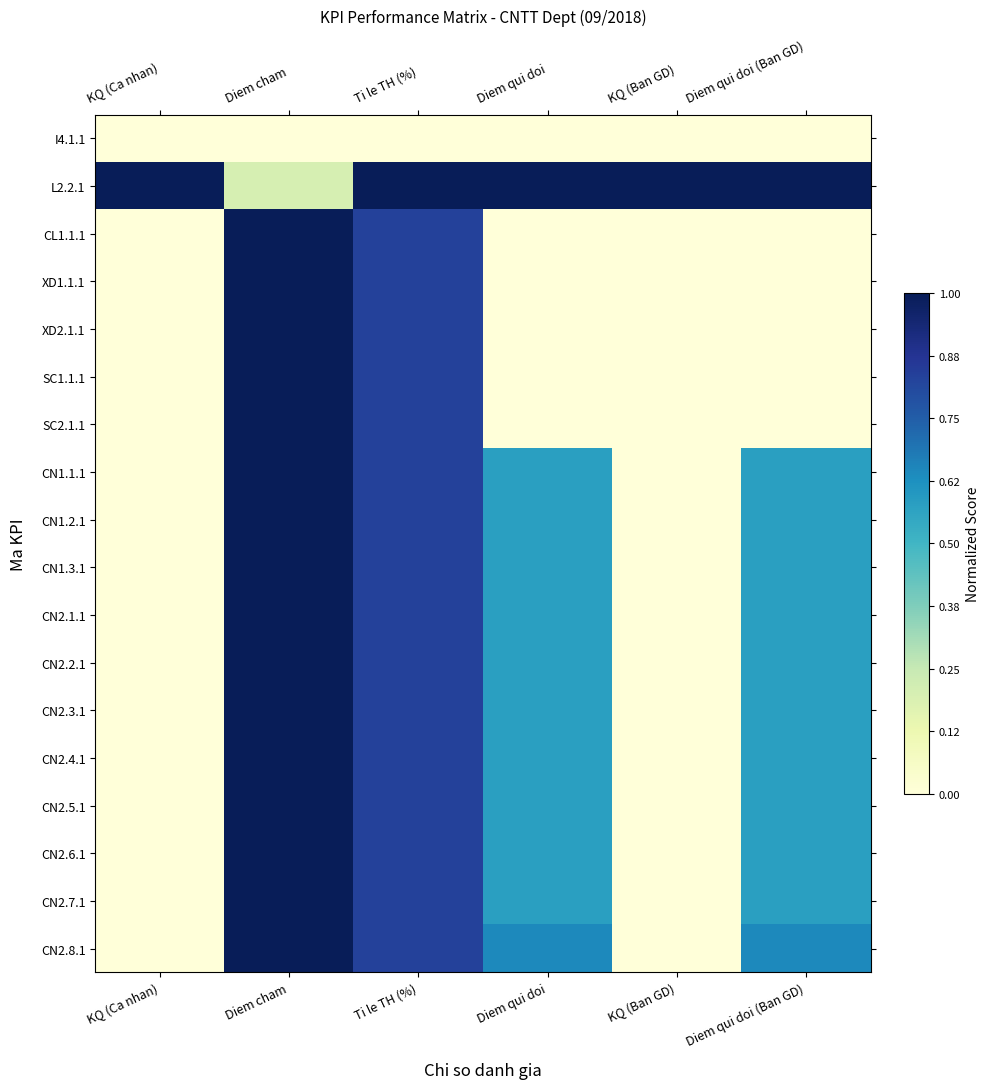

Reading left to right, what are all the values shown in this chart?

I4.1.1: KQ (Ca nhan)=0.0	Diem cham=0.0	Ti le TH (%)=0.0	Diem qui doi=0.0	KQ (Ban GD)=0.0	Diem qui doi (Ban GD)=0.0
L2.2.1: KQ (Ca nhan)=1.0	Diem cham=0.2	Ti le TH (%)=1.0	Diem qui doi=1.0	KQ (Ban GD)=1.0	Diem qui doi (Ban GD)=1.0
CL1.1.1: KQ (Ca nhan)=0.0	Diem cham=1.0	Ti le TH (%)=0.8	Diem qui doi=0.0	KQ (Ban GD)=0.0	Diem qui doi (Ban GD)=0.0
XD1.1.1: KQ (Ca nhan)=0.0	Diem cham=1.0	Ti le TH (%)=0.8	Diem qui doi=0.0	KQ (Ban GD)=0.0	Diem qui doi (Ban GD)=0.0
XD2.1.1: KQ (Ca nhan)=0.0	Diem cham=1.0	Ti le TH (%)=0.8	Diem qui doi=0.0	KQ (Ban GD)=0.0	Diem qui doi (Ban GD)=0.0
SC1.1.1: KQ (Ca nhan)=0.0	Diem cham=1.0	Ti le TH (%)=0.8	Diem qui doi=0.0	KQ (Ban GD)=0.0	Diem qui doi (Ban GD)=0.0
SC2.1.1: KQ (Ca nhan)=0.0	Diem cham=1.0	Ti le TH (%)=0.8	Diem qui doi=0.0	KQ (Ban GD)=0.0	Diem qui doi (Ban GD)=0.0
CN1.1.1: KQ (Ca nhan)=0.0	Diem cham=1.0	Ti le TH (%)=0.8	Diem qui doi=0.6	KQ (Ban GD)=0.0	Diem qui doi (Ban GD)=0.6
CN1.2.1: KQ (Ca nhan)=0.0	Diem cham=1.0	Ti le TH (%)=0.8	Diem qui doi=0.6	KQ (Ban GD)=0.0	Diem qui doi (Ban GD)=0.6
CN1.3.1: KQ (Ca nhan)=0.0	Diem cham=1.0	Ti le TH (%)=0.8	Diem qui doi=0.6	KQ (Ban GD)=0.0	Diem qui doi (Ban GD)=0.6
CN2.1.1: KQ (Ca nhan)=0.0	Diem cham=1.0	Ti le TH (%)=0.8	Diem qui doi=0.6	KQ (Ban GD)=0.0	Diem qui doi (Ban GD)=0.6
CN2.2.1: KQ (Ca nhan)=0.0	Diem cham=1.0	Ti le TH (%)=0.8	Diem qui doi=0.6	KQ (Ban GD)=0.0	Diem qui doi (Ban GD)=0.6
CN2.3.1: KQ (Ca nhan)=0.0	Diem cham=1.0	Ti le TH (%)=0.8	Diem qui doi=0.6	KQ (Ban GD)=0.0	Diem qui doi (Ban GD)=0.6
CN2.4.1: KQ (Ca nhan)=0.0	Diem cham=1.0	Ti le TH (%)=0.8	Diem qui doi=0.6	KQ (Ban GD)=0.0	Diem qui doi (Ban GD)=0.6
CN2.5.1: KQ (Ca nhan)=0.0	Diem cham=1.0	Ti le TH (%)=0.8	Diem qui doi=0.6	KQ (Ban GD)=0.0	Diem qui doi (Ban GD)=0.6
CN2.6.1: KQ (Ca nhan)=0.0	Diem cham=1.0	Ti le TH (%)=0.8	Diem qui doi=0.6	KQ (Ban GD)=0.0	Diem qui doi (Ban GD)=0.6
CN2.7.1: KQ (Ca nhan)=0.0	Diem cham=1.0	Ti le TH (%)=0.8	Diem qui doi=0.6	KQ (Ban GD)=0.0	Diem qui doi (Ban GD)=0.6
CN2.8.1: KQ (Ca nhan)=0.0	Diem cham=1.0	Ti le TH (%)=0.8	Diem qui doi=0.6	KQ (Ban GD)=0.0	Diem qui doi (Ban GD)=0.6